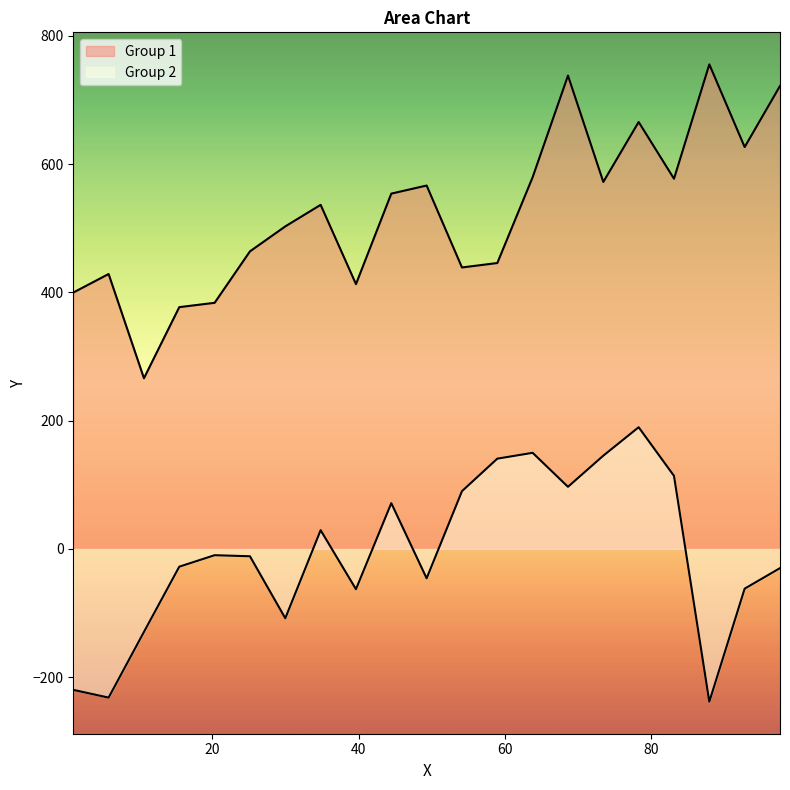

How many values in the Group 1 series are below 536?

10